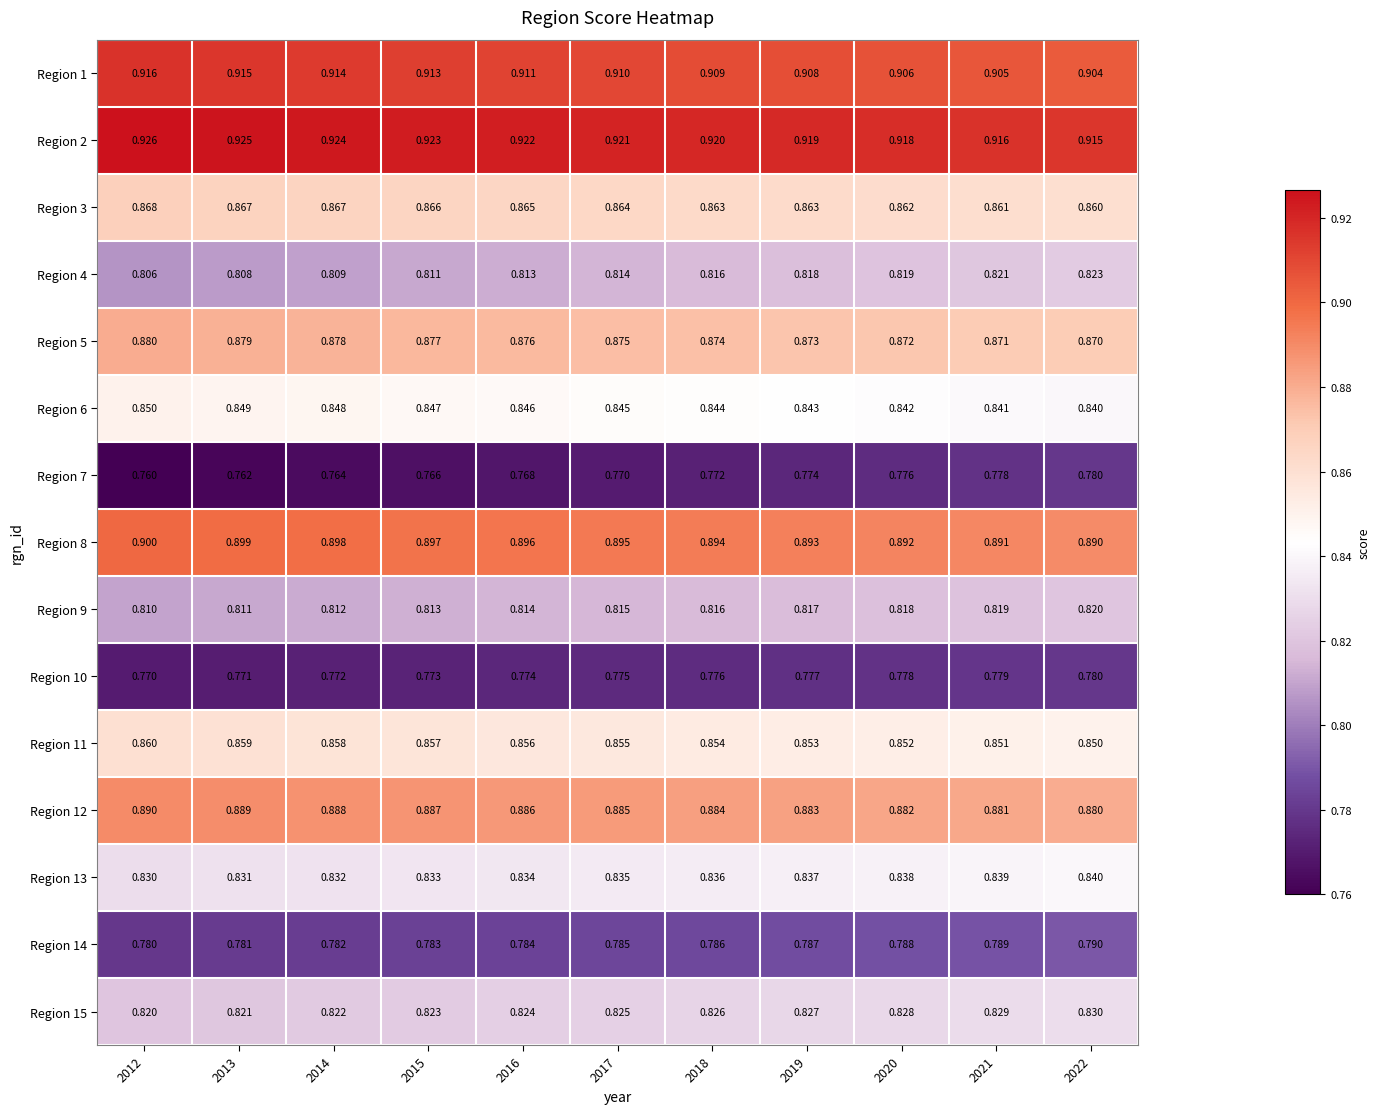

Is the value of Region 1 at 2021 greater than the value of Region 4 at 2015?

Yes